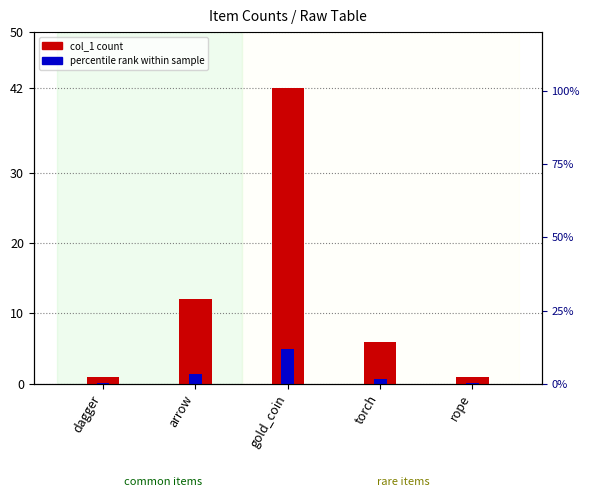

Are the bars grouped side by side (vs. stacked)?

Yes